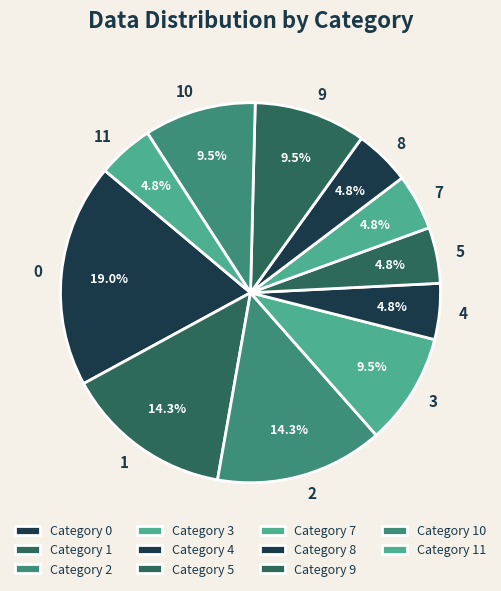

Rank the categories by value from highest to lowest.

0, 1, 2, 3, 9, 10, 4, 5, 7, 8, 11, 6